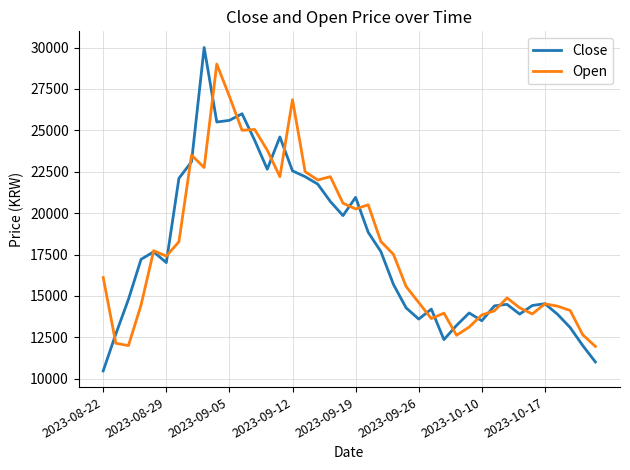

Which series has the widest spread of values?

Close